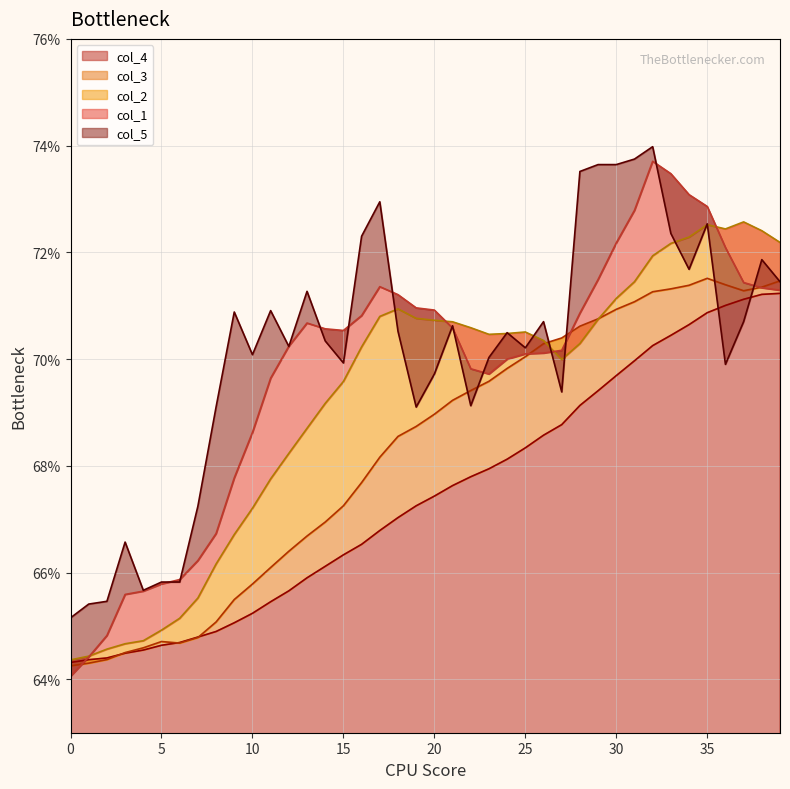

Between 38 and 4, which is larger?

38